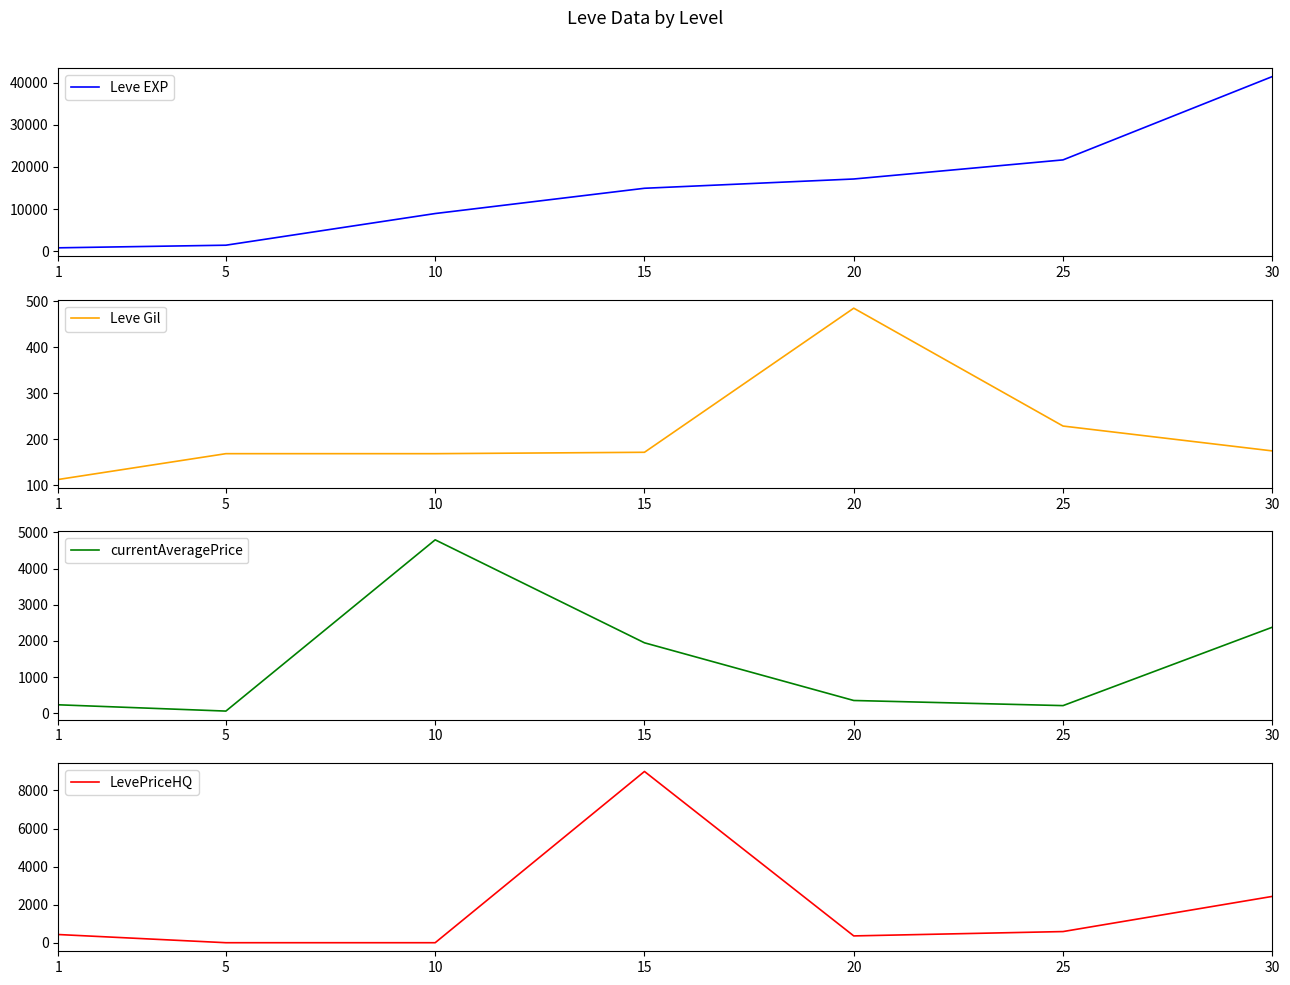

Reading left to right, what are all the values shown in this chart?

Leve EXP: 800.0	1420.0	8930.0	14920.0	17120.0	21650.0	41410.0
Leve Gil: 113.0	169.0	169.0	172.0	485.0	229.0	175.0
currentAveragePrice: 237.9	64.4	4793.6	1950.0	356.9	215.4	2380.4
LevePriceHQ: 430.0	0.0	0.0	9000.0	357.8	586.1	2434.0